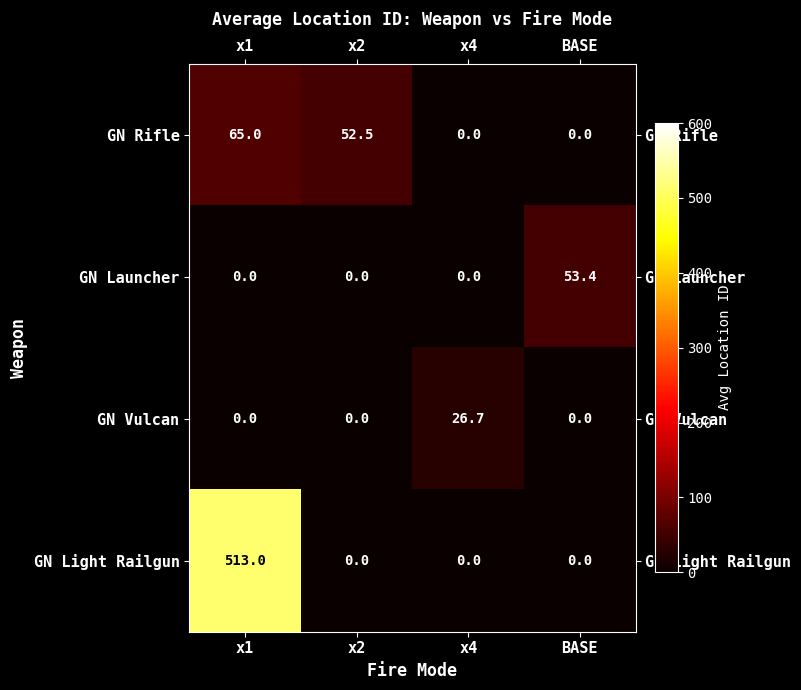

What is the difference between the maximum and minimum values in the GN Rifle series?

65.0